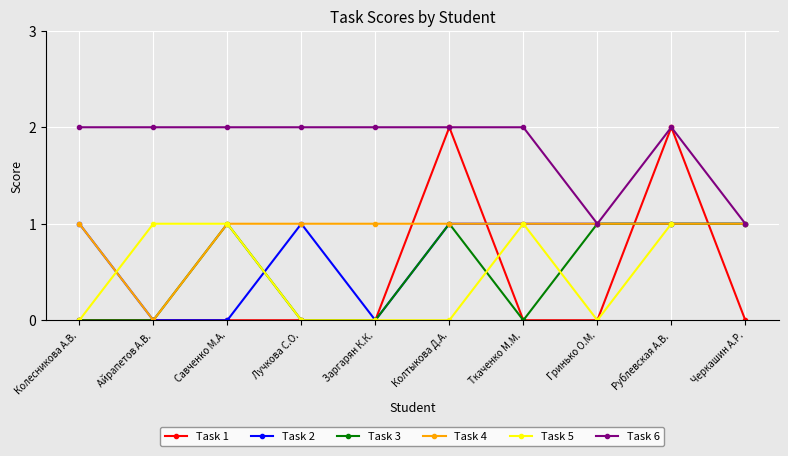

Is it true that Task 5 equals 0.0 at Гринько О.М.?

True